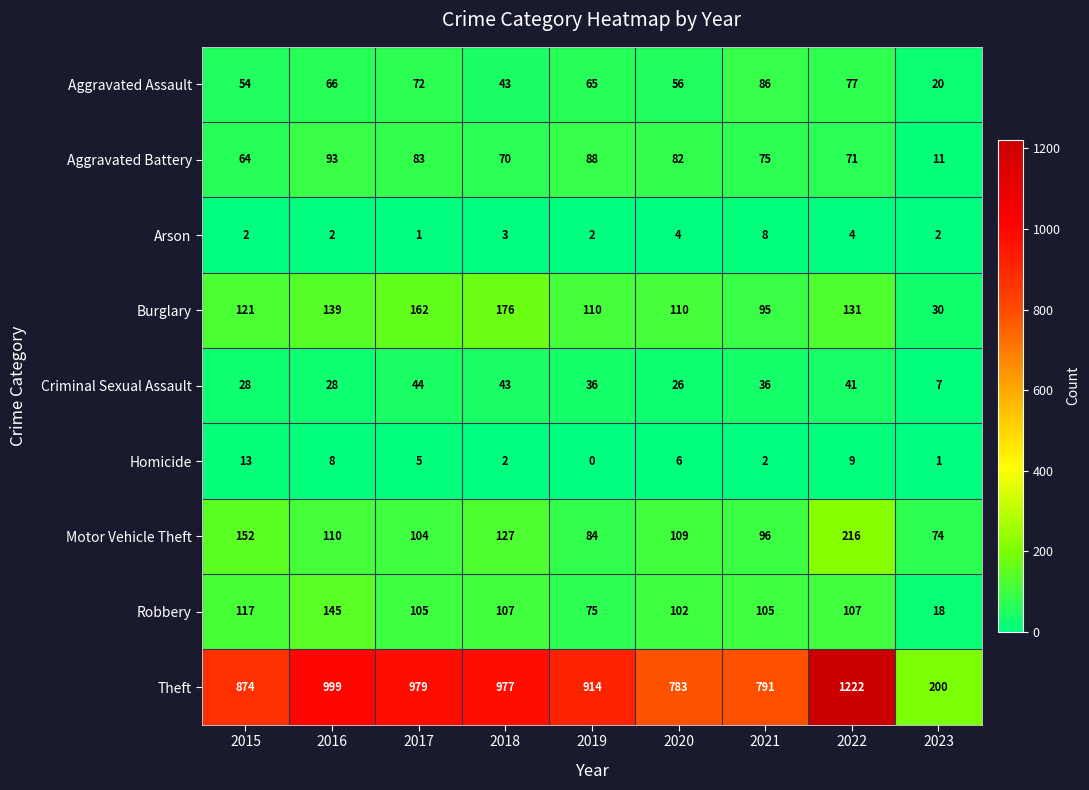

At which category does the chart reach its peak across all series?

2022